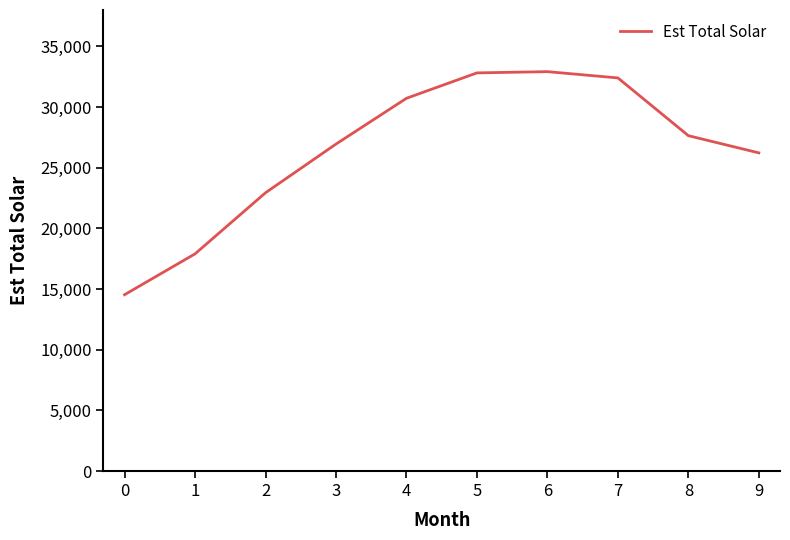

What is the difference between the maximum and minimum values?

18383